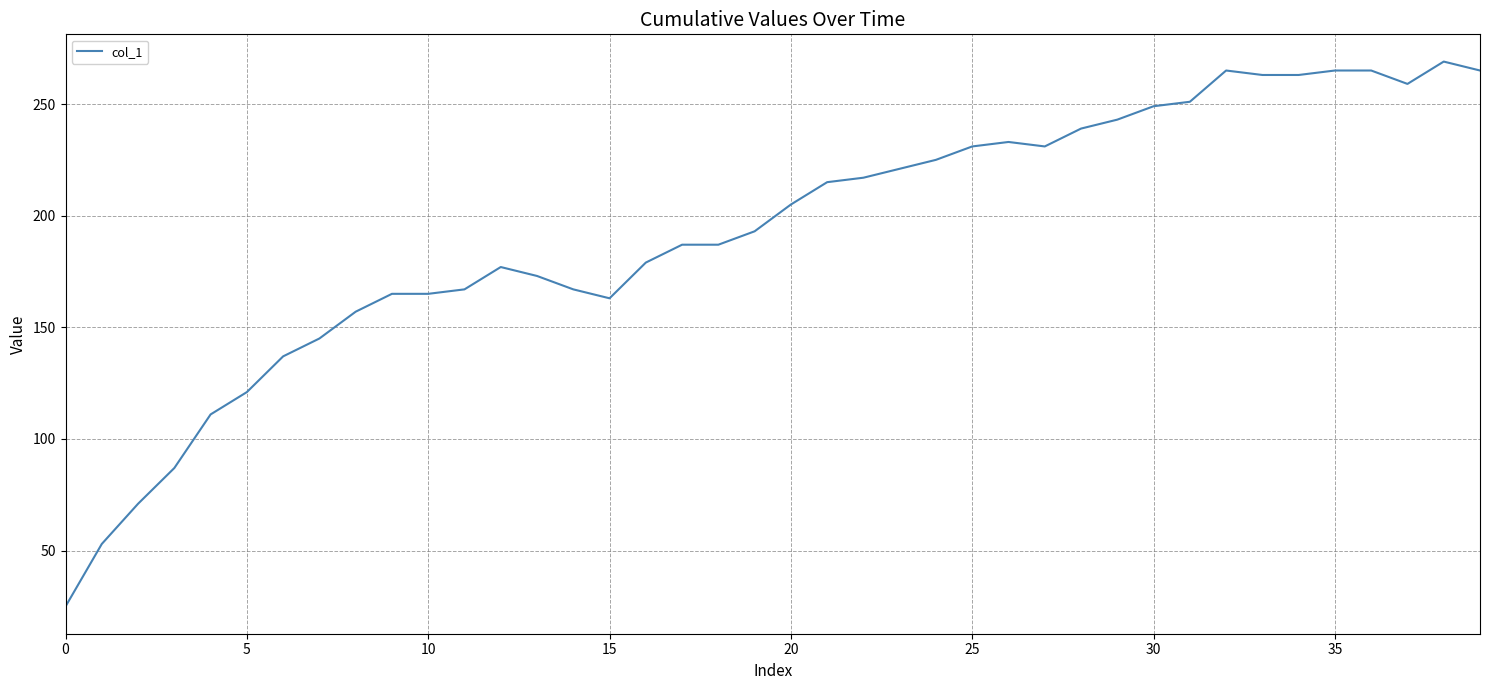

What is the greatest value displayed?

269